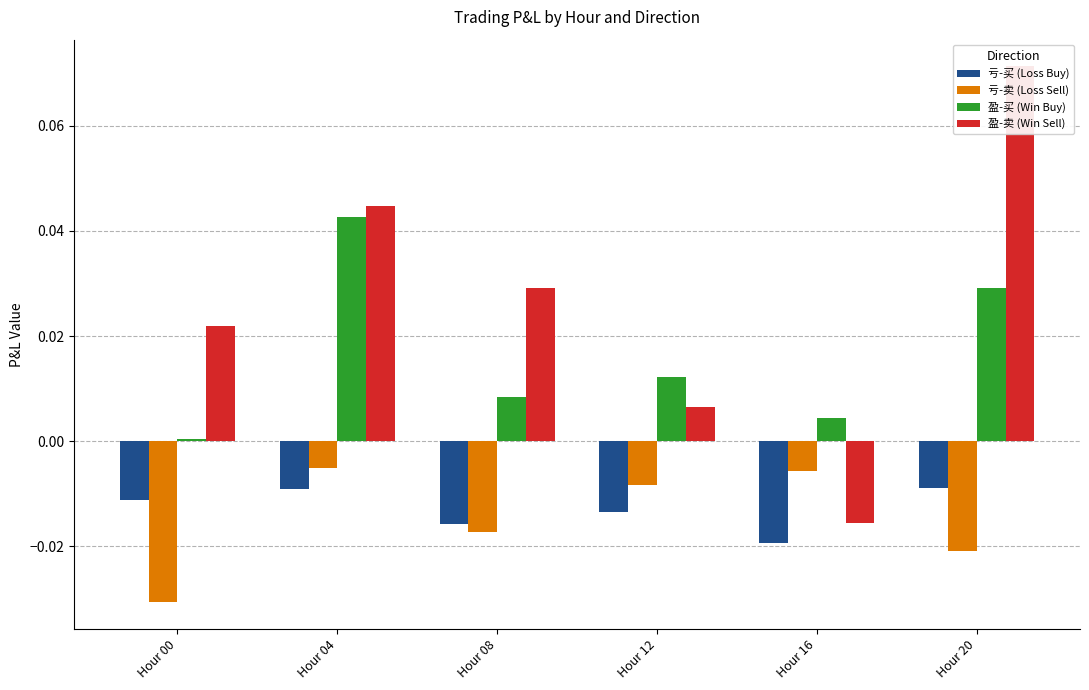

Reading left to right, transcribe all the data shown in this chart.

亏-买 (Loss Buy): -0.0	-0.0	-0.0	-0.0	-0.0	-0.0
亏-卖 (Loss Sell): -0.0	-0.0	-0.0	-0.0	-0.0	-0.0
盈-买 (Win Buy): 0.0	0.0	0.0	0.0	0.0	0.0
盈-卖 (Win Sell): 0.0	0.0	0.0	0.0	-0.0	0.1